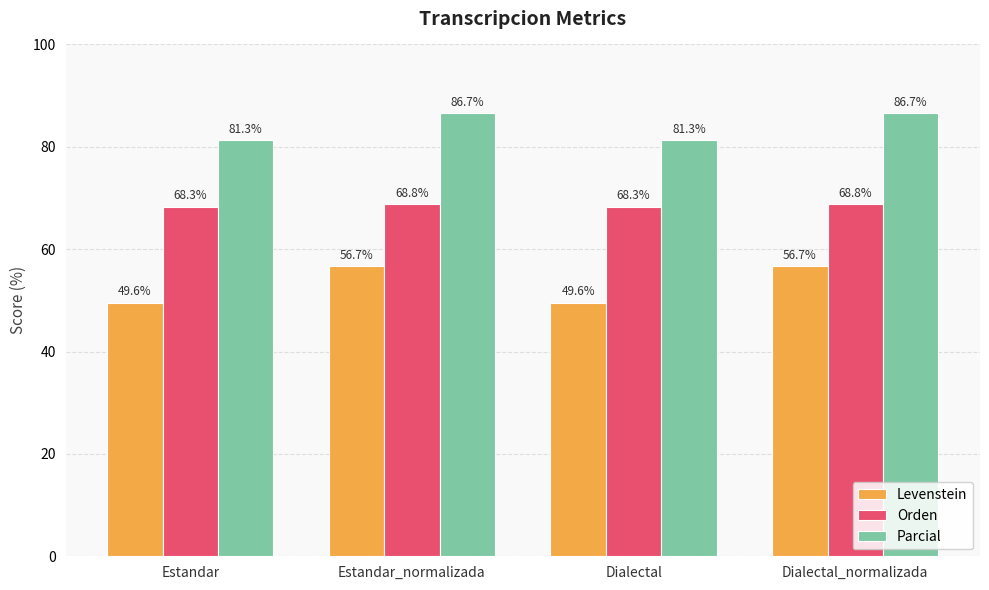

How many bars are there in each group?

3